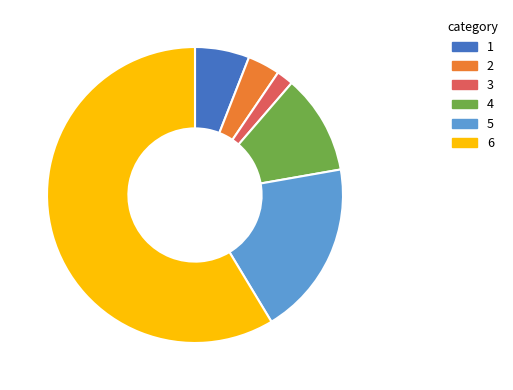

The 1 slice represents 6% of the pie. True or false?

True